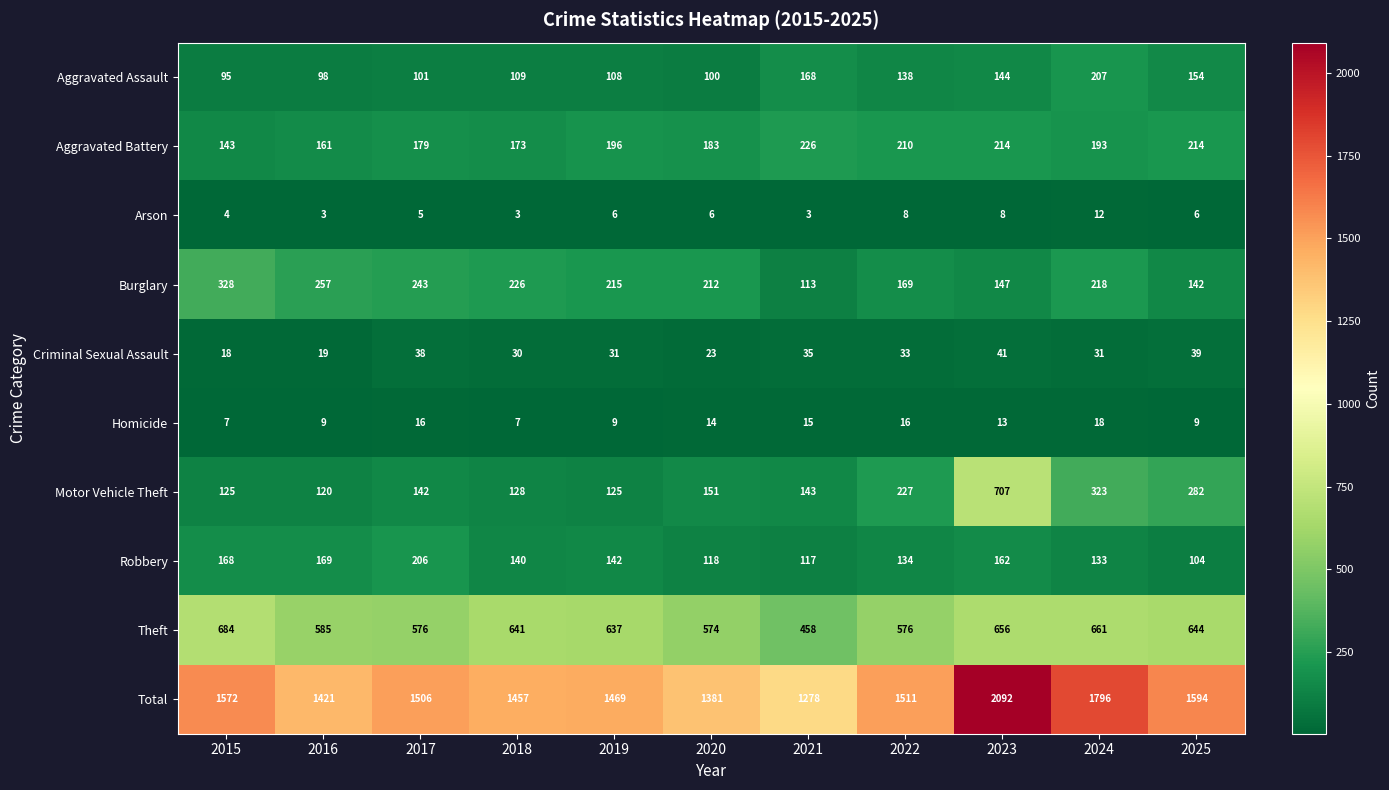

What is the difference between the second highest and second lowest values in the Homicide series?

9